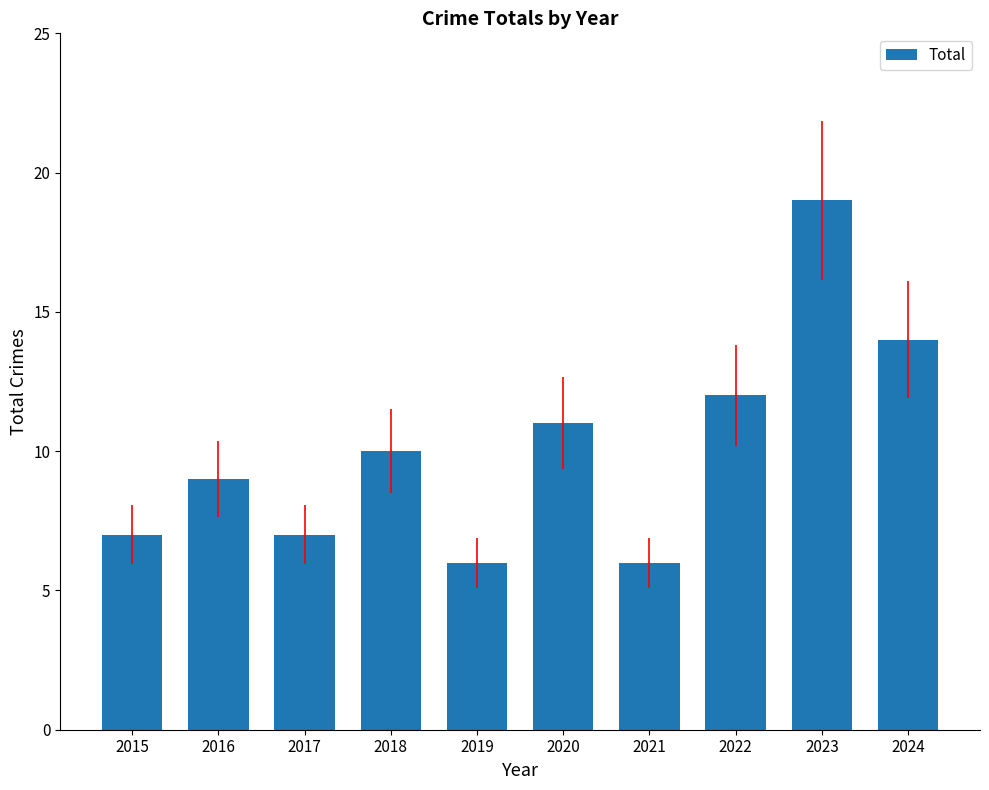

Reading left to right, list all the values displayed in this chart.

7	9	7	10	6	11	6	12	19	14